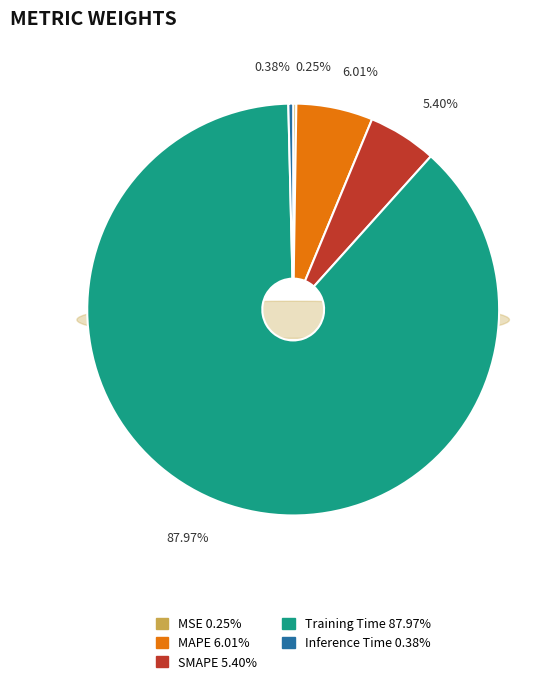

To the nearest percent, what is the difference between the Inference Time and SMAPE slice percentages?

5%